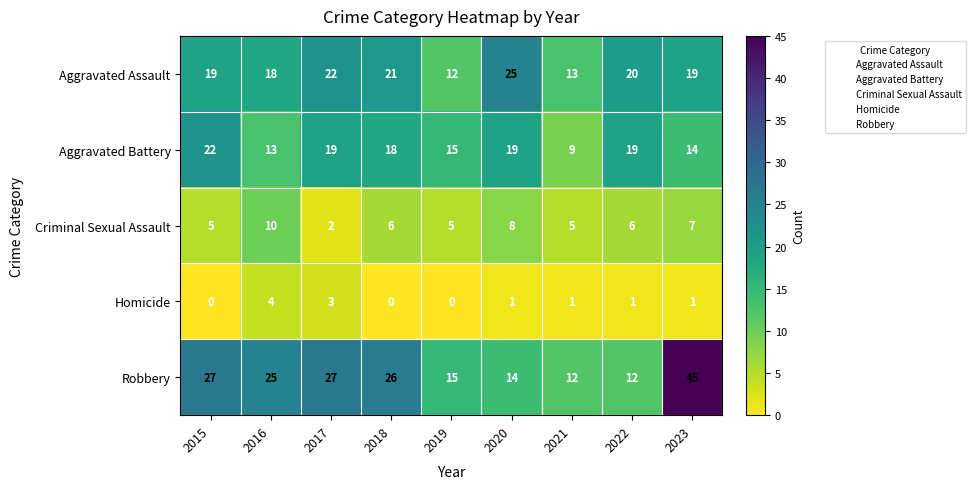

At which label does Criminal Sexual Assault reach its minimum?

2017